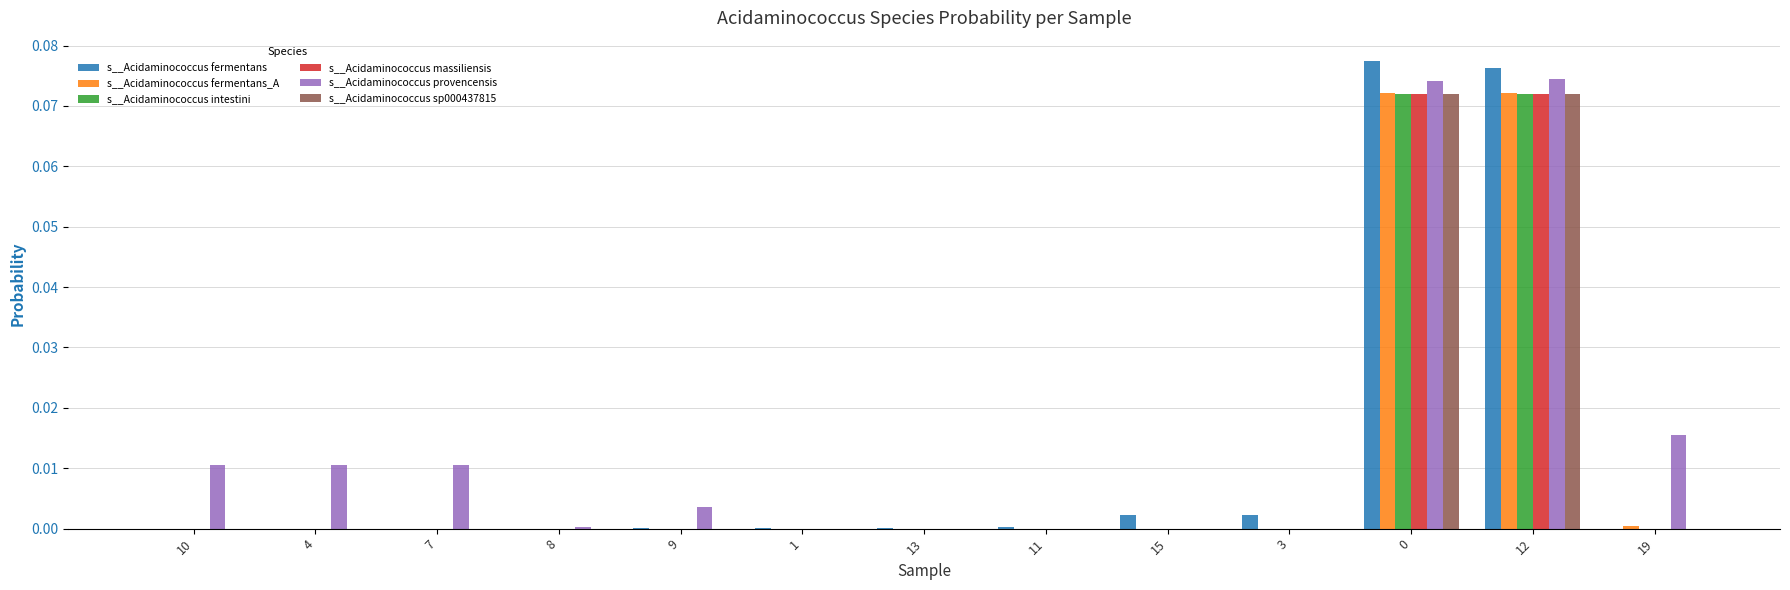

What are all the series names shown in the legend?

s__Acidaminococcus fermentans, s__Acidaminococcus fermentans_A, s__Acidaminococcus intestini, s__Acidaminococcus massiliensis, s__Acidaminococcus provencensis, s__Acidaminococcus sp000437815